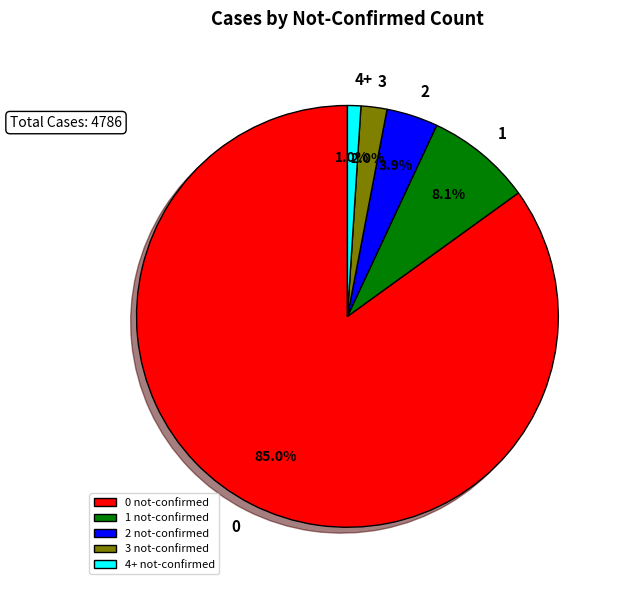

How many segments does this pie chart have?

5